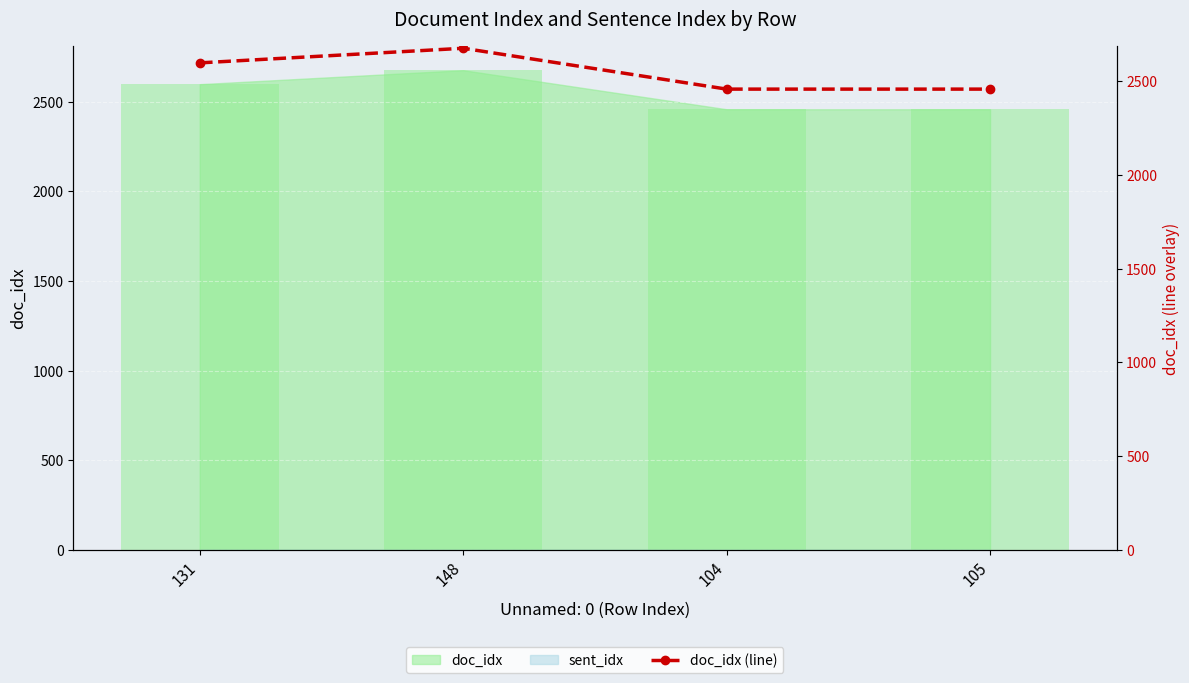

At which category does the chart reach its minimum across all series?

104